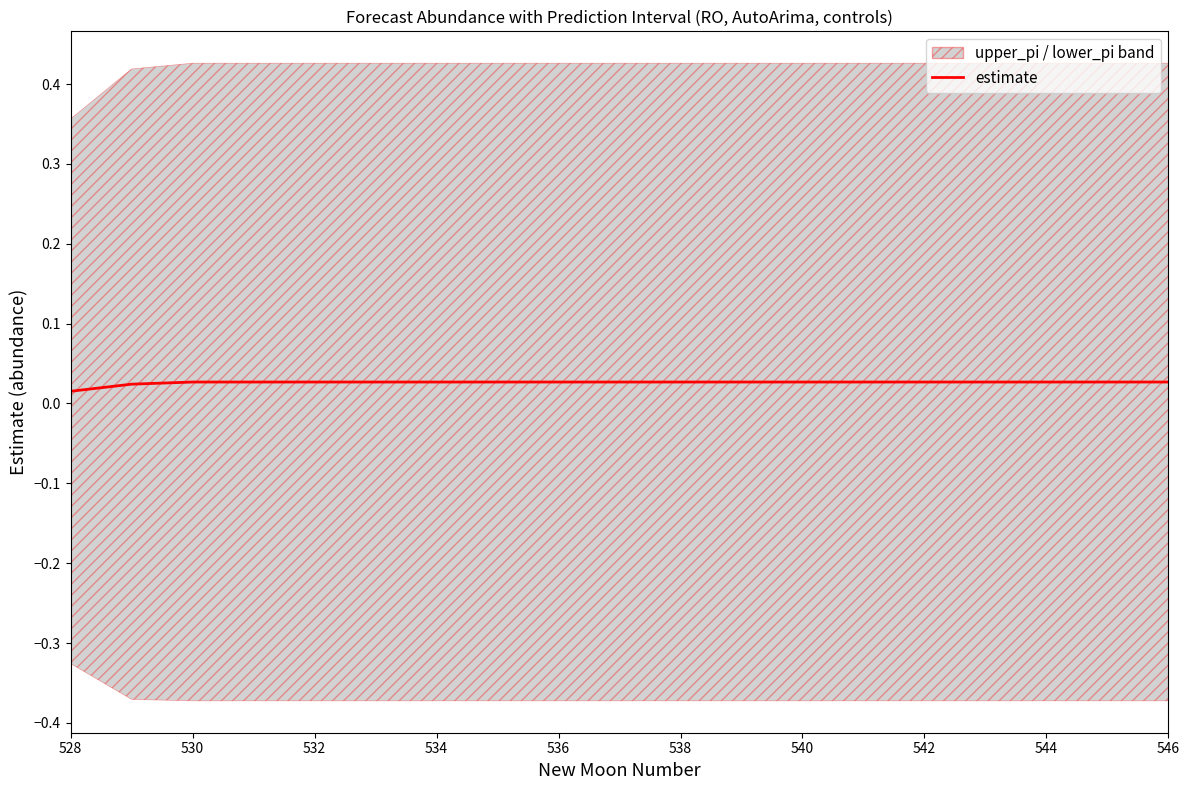

Count the values in the range 0 to 1.

19